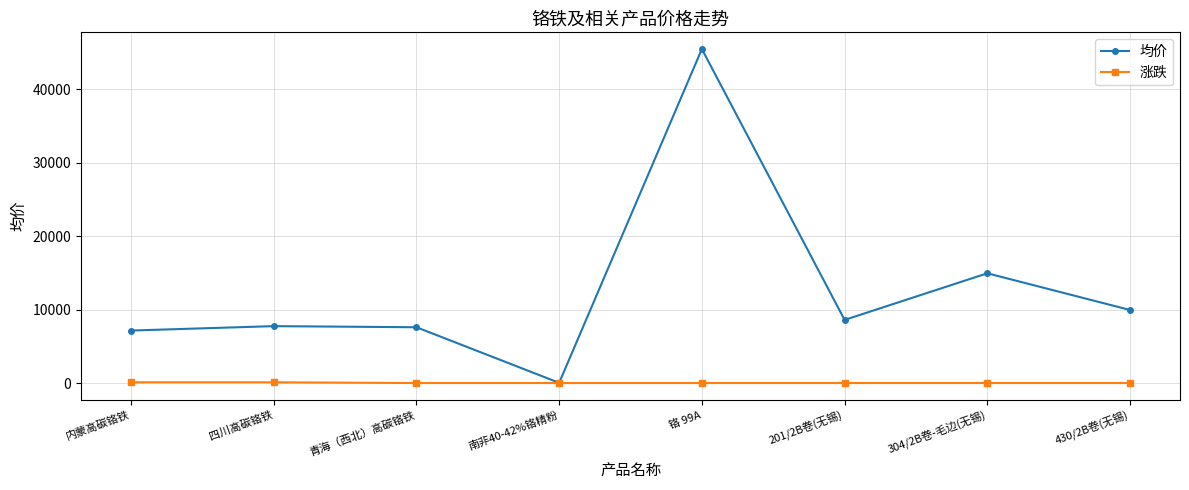

In 均价, how many points are higher than both neighbors (excluding endpoints)?

3